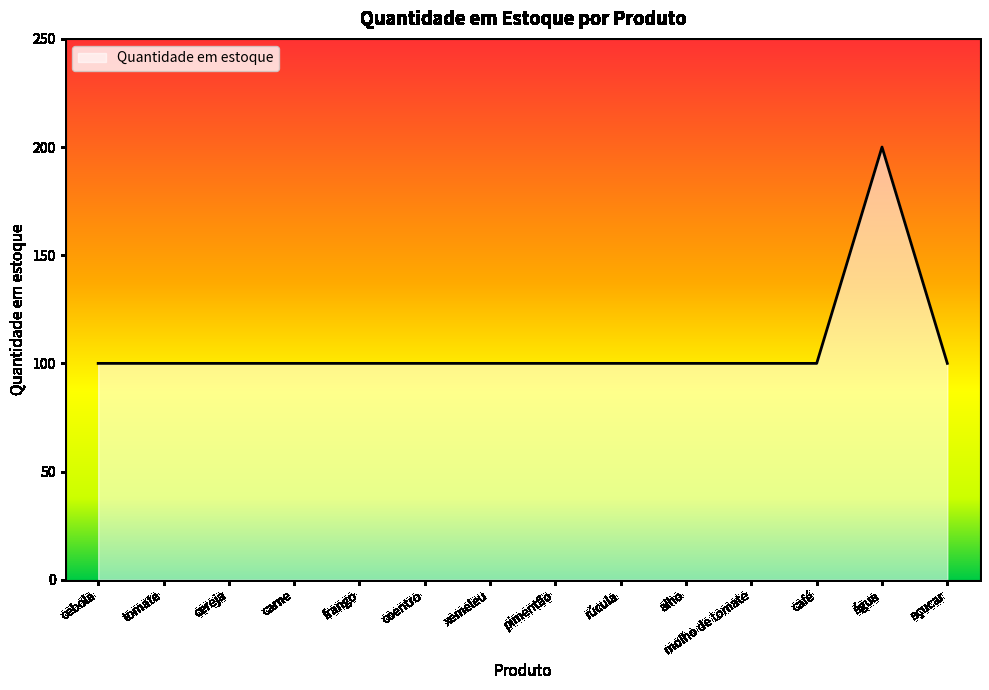

What is the smallest value displayed?

100